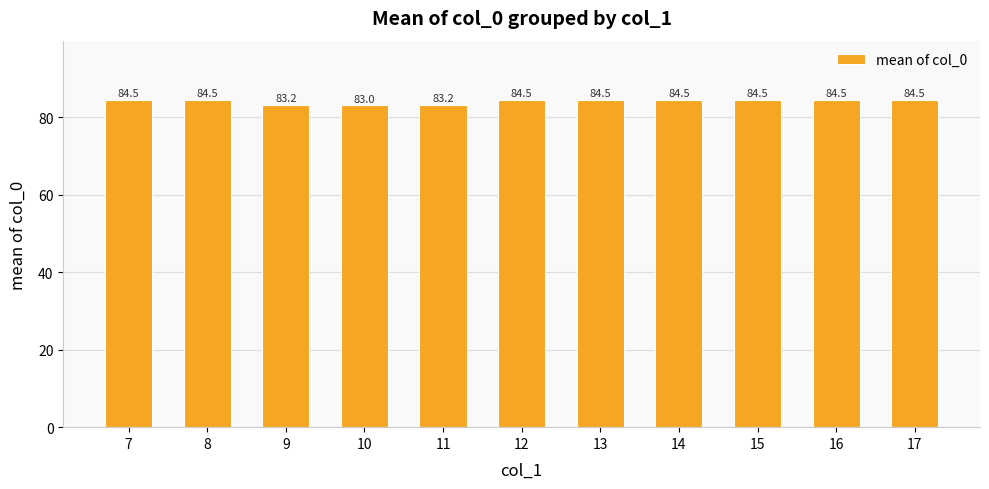

How many distinct data groups are displayed?

1